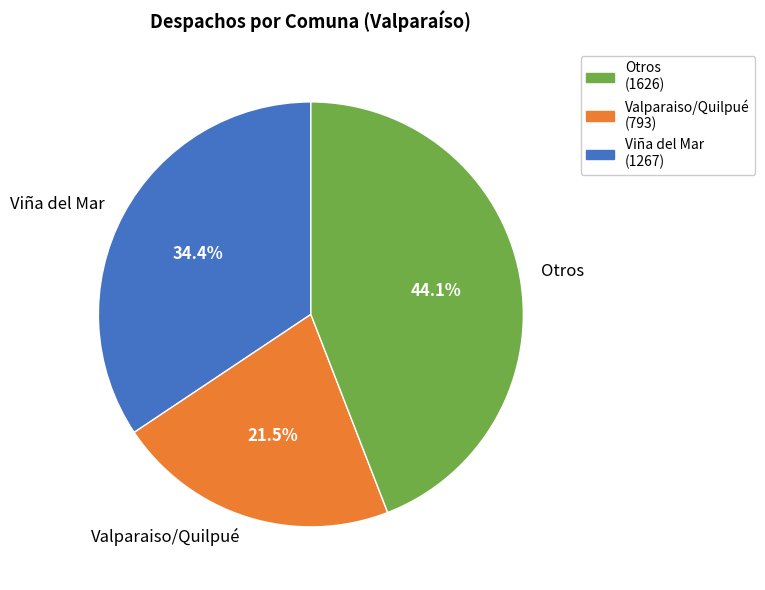

What is the largest slice in the pie chart?

Otros